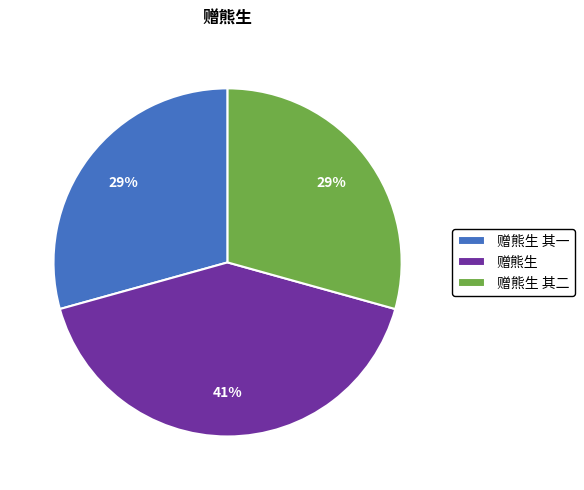

Is there a majority slice in this chart?

No